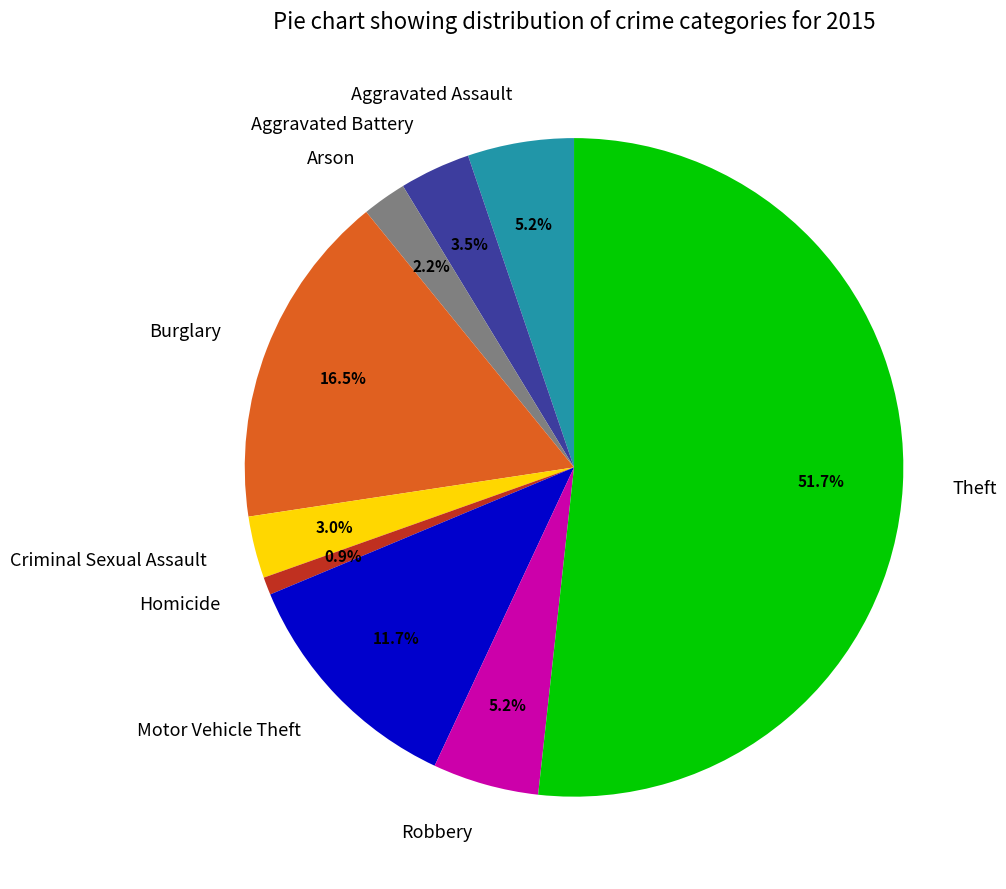

Does Homicide account for over 50% of the chart?

No